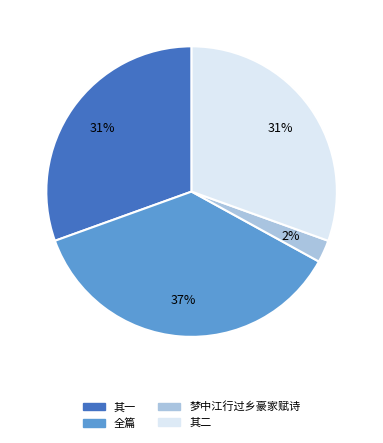

Does any single category account for the majority?

No